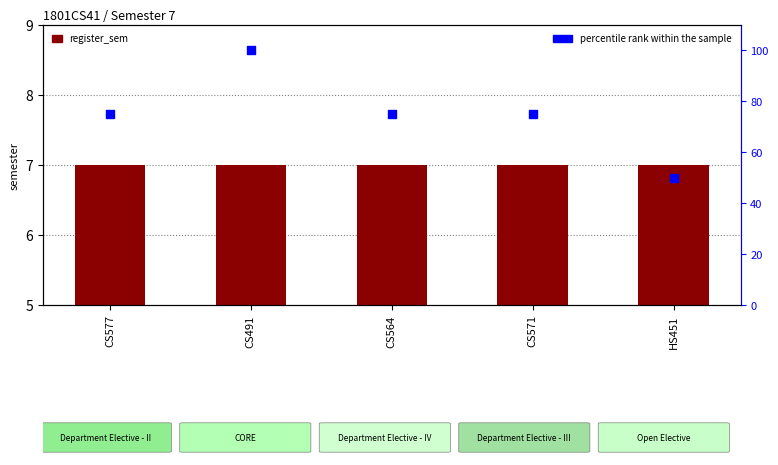

Is the value of register_sem at CS491 greater than the value of percentile rank within the sample at HS451?

No